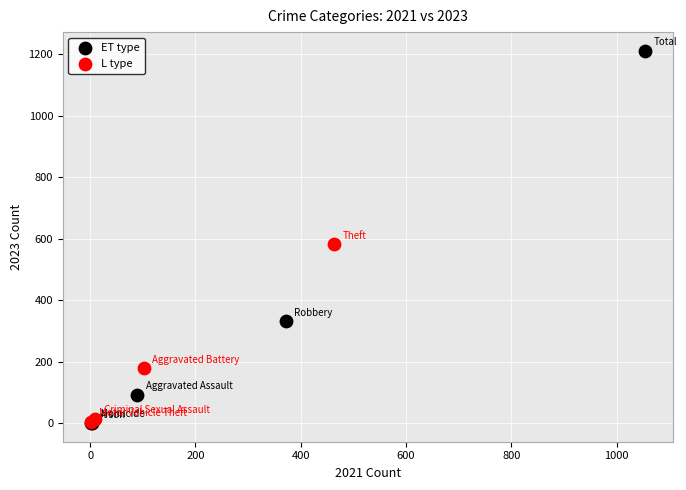

Which series has the largest Y range (max minus min)?

ET type